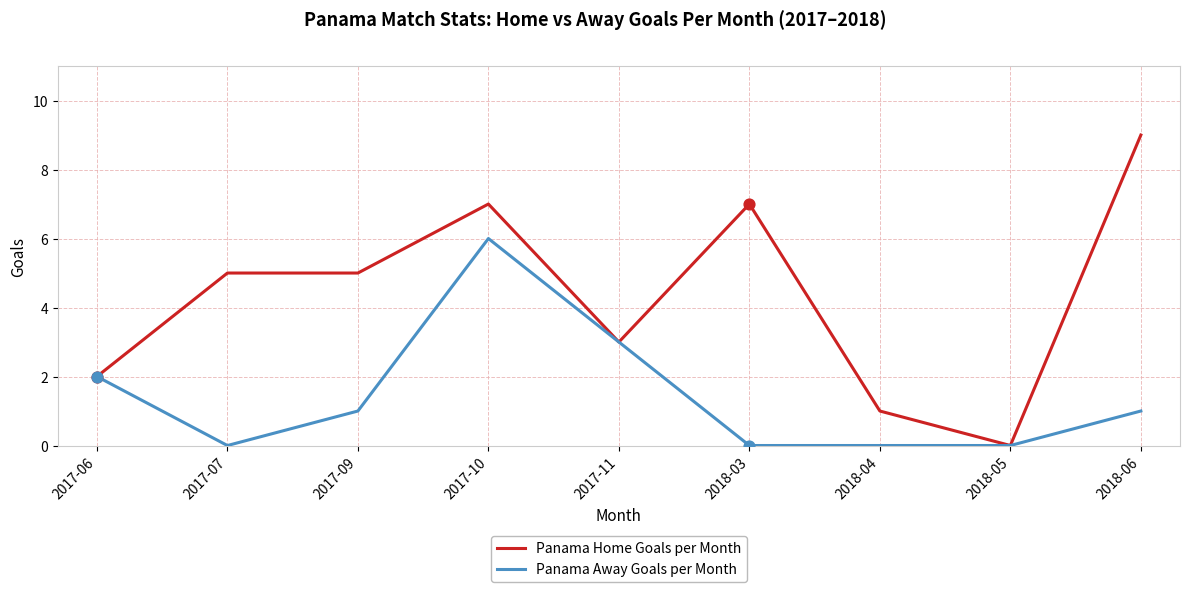

At which category is the sum across all series the highest?

2017-10